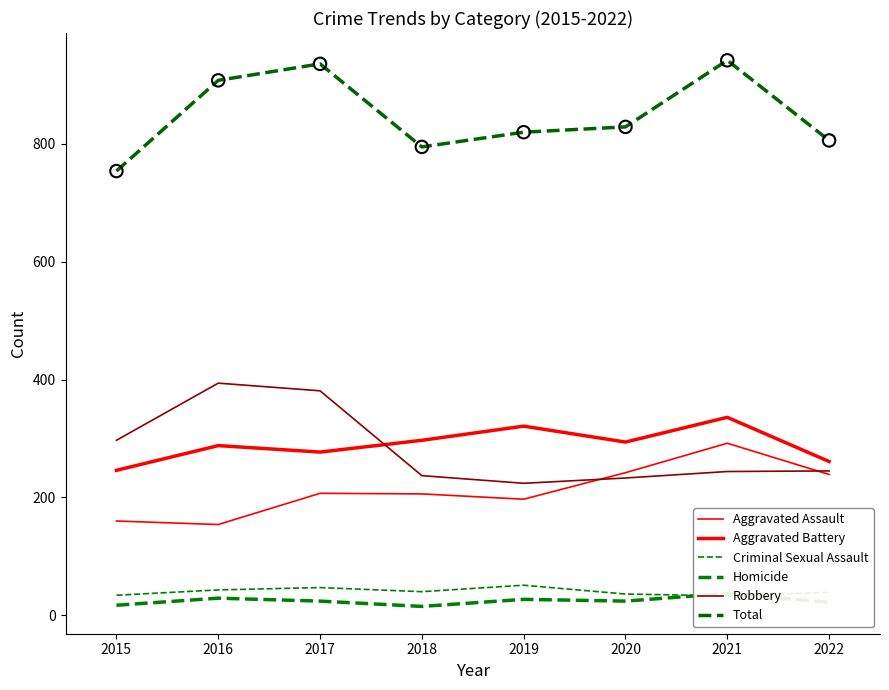

Which series has the largest Y range (max minus min)?

Total